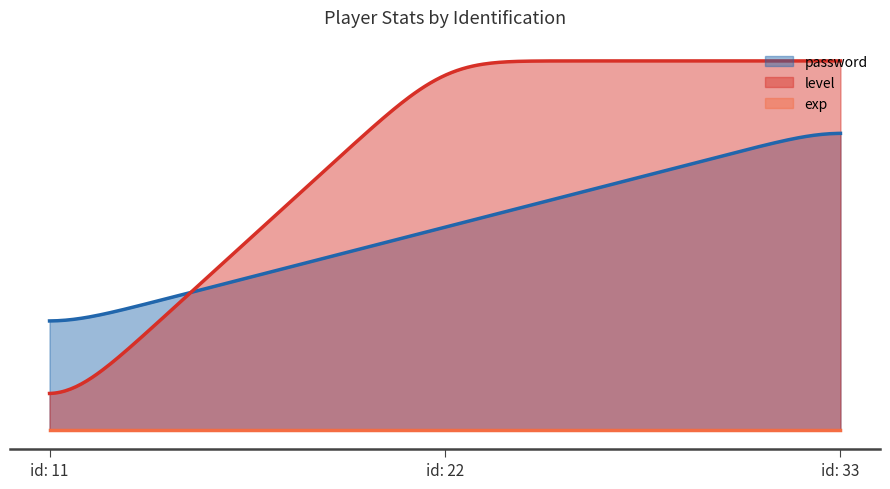

How many data points in level are less than 40?

1